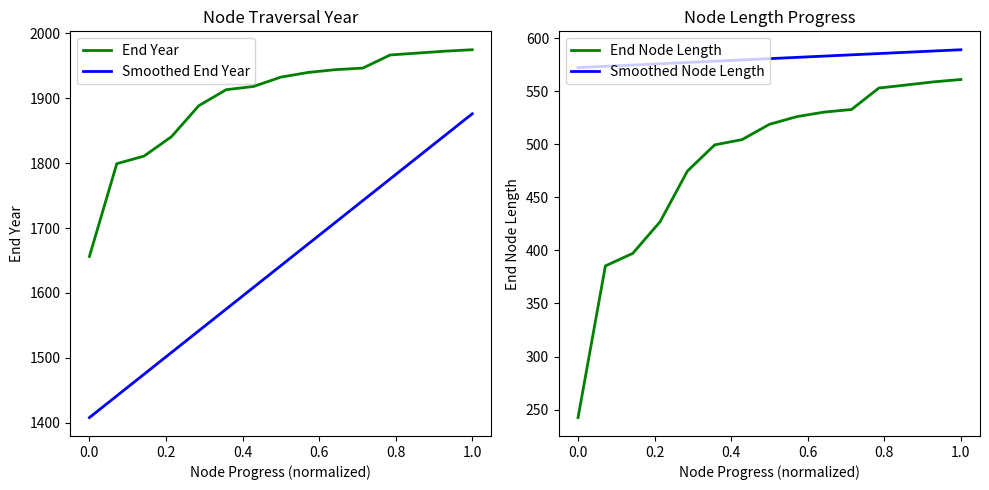

What is the label of the 6th point from the left?

0.8